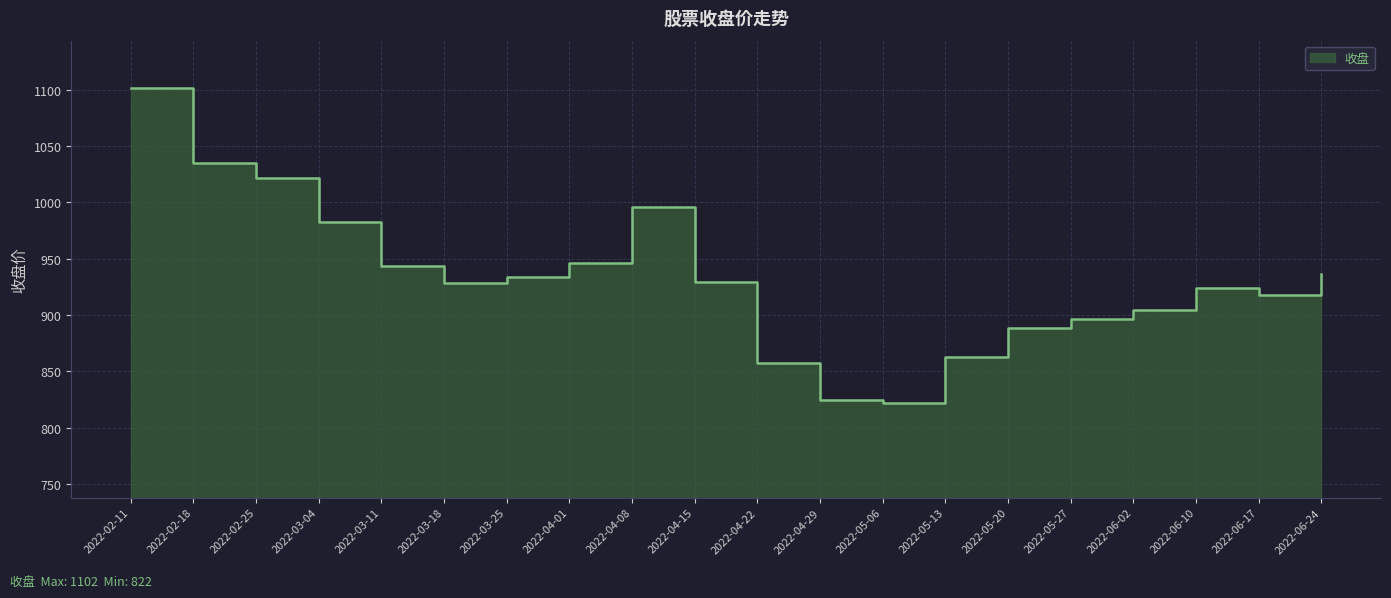

What is the sum of all values?

18653.4